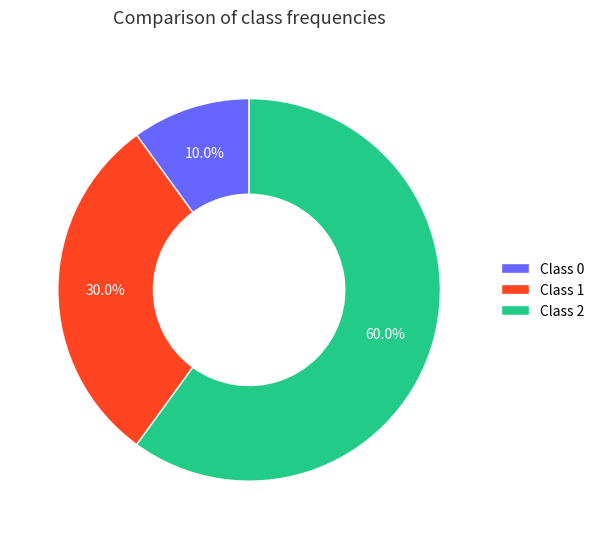

What portion of the pie excludes Class 0?

90.0%